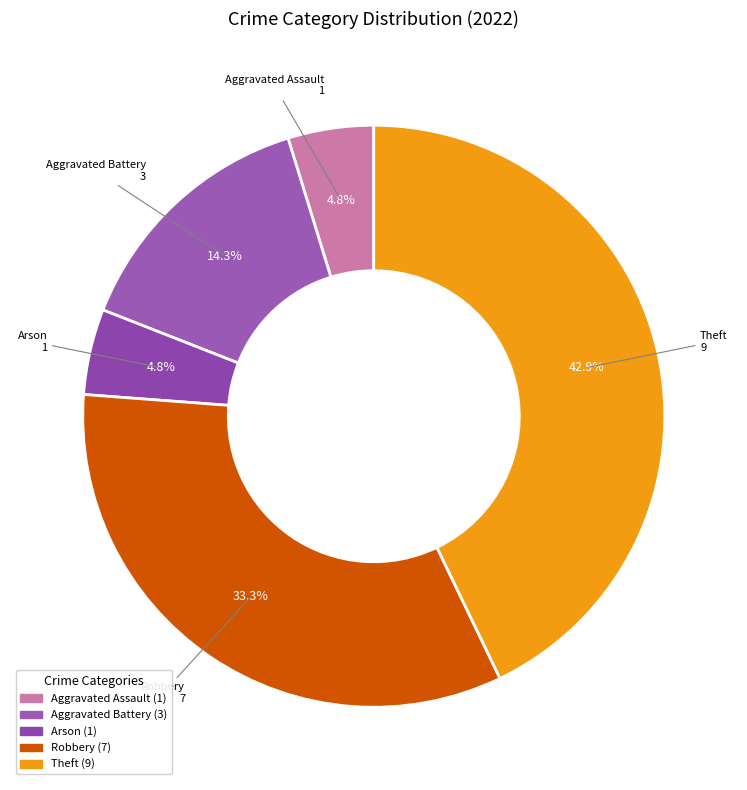

True or false: Aggravated Assault accounts for 17% of the total.

False